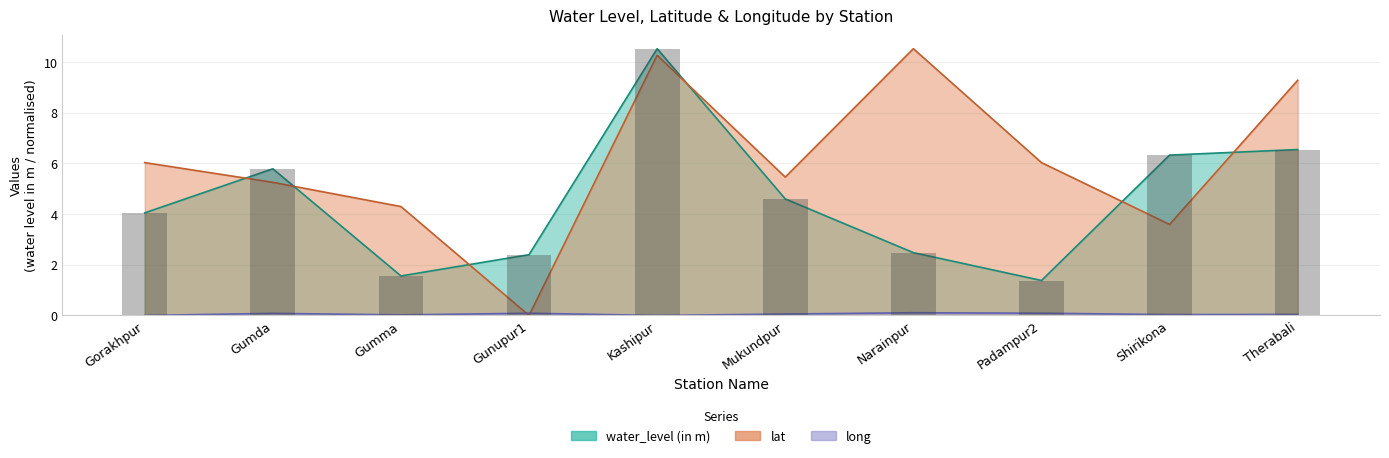

The water_level (in m) series shows 3.0 at Mukundpur. True or false?

False